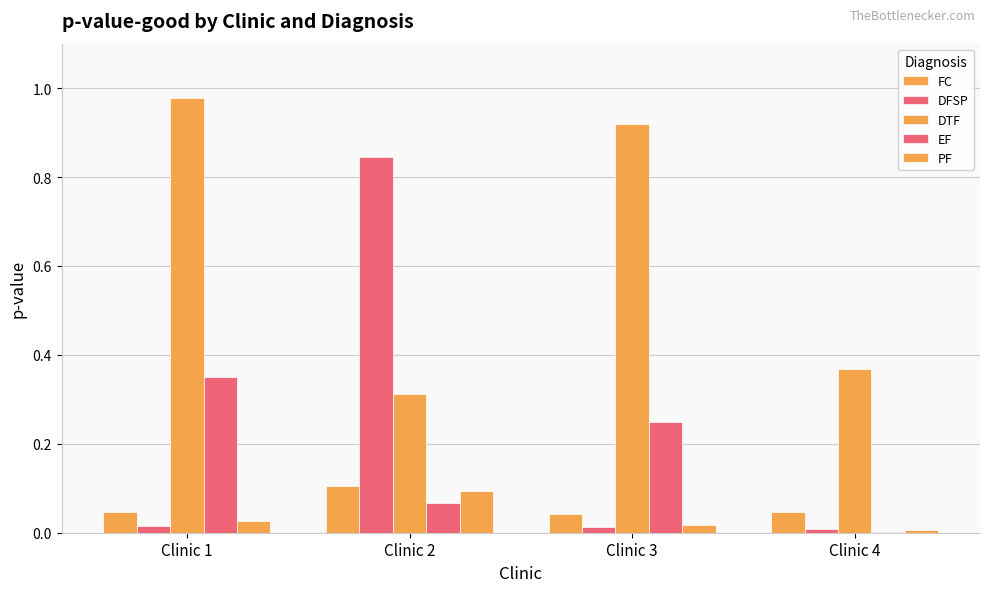

Where is EF nearest to the value 0?

Clinic 4